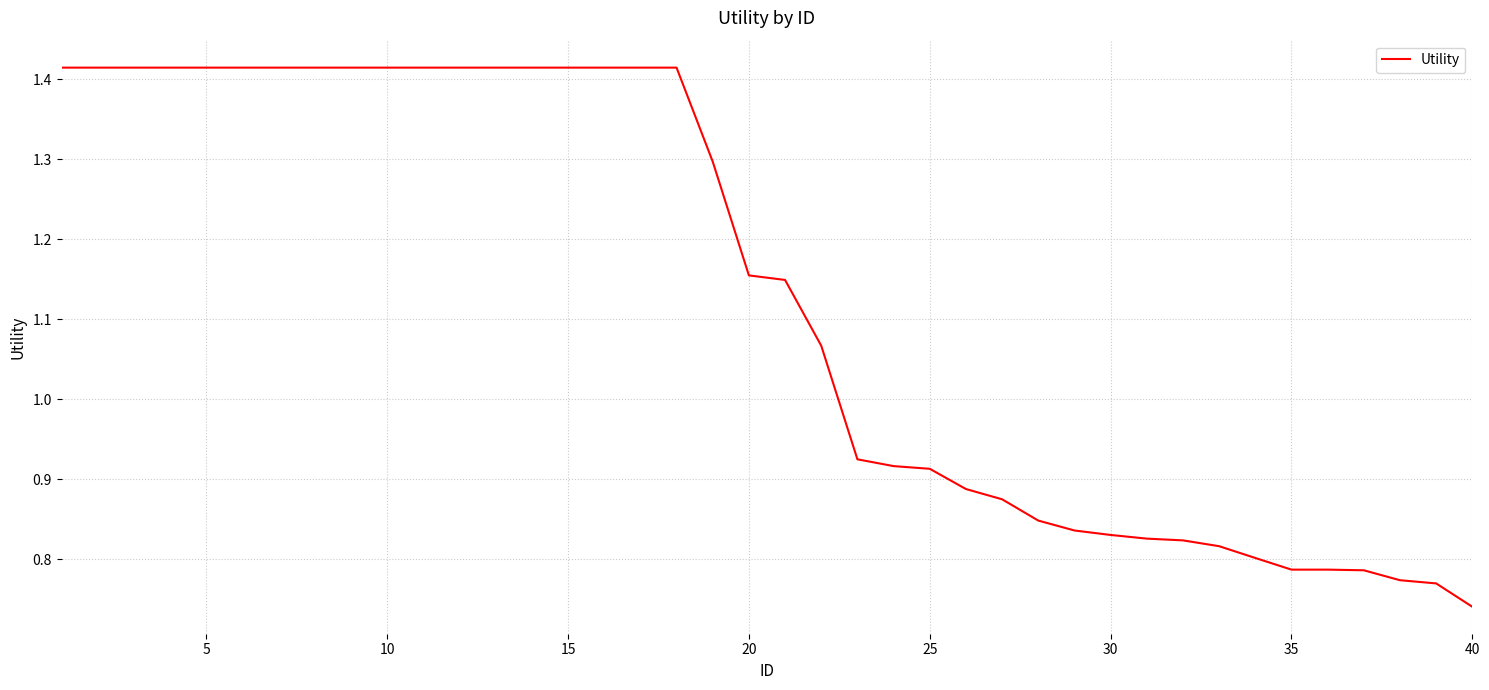

Does the chart display data point markers on the line(s)?

No